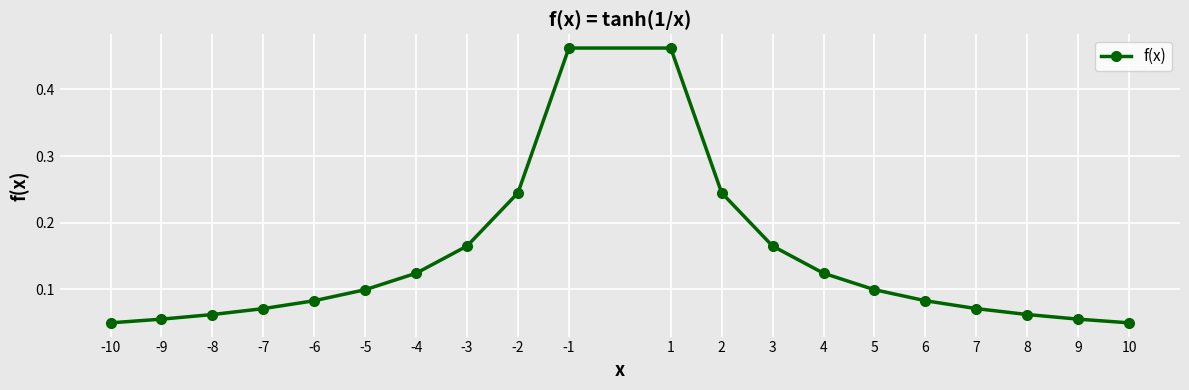

List the labels in order of value, largest first.

1, -1, 2, -2, -3, 3, -4, 4, -5, 5, -6, 6, -7, 7, 8, -8, 9, -9, 10, -10